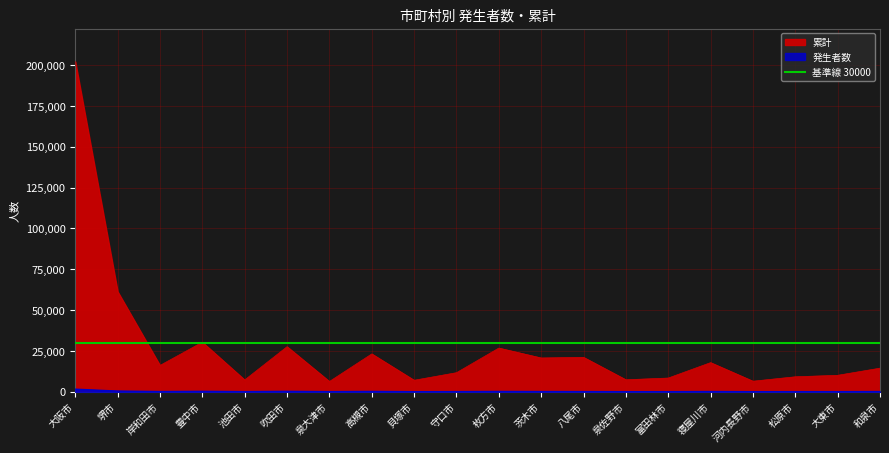

What is the label of the 7th point from the left?

泉大津市